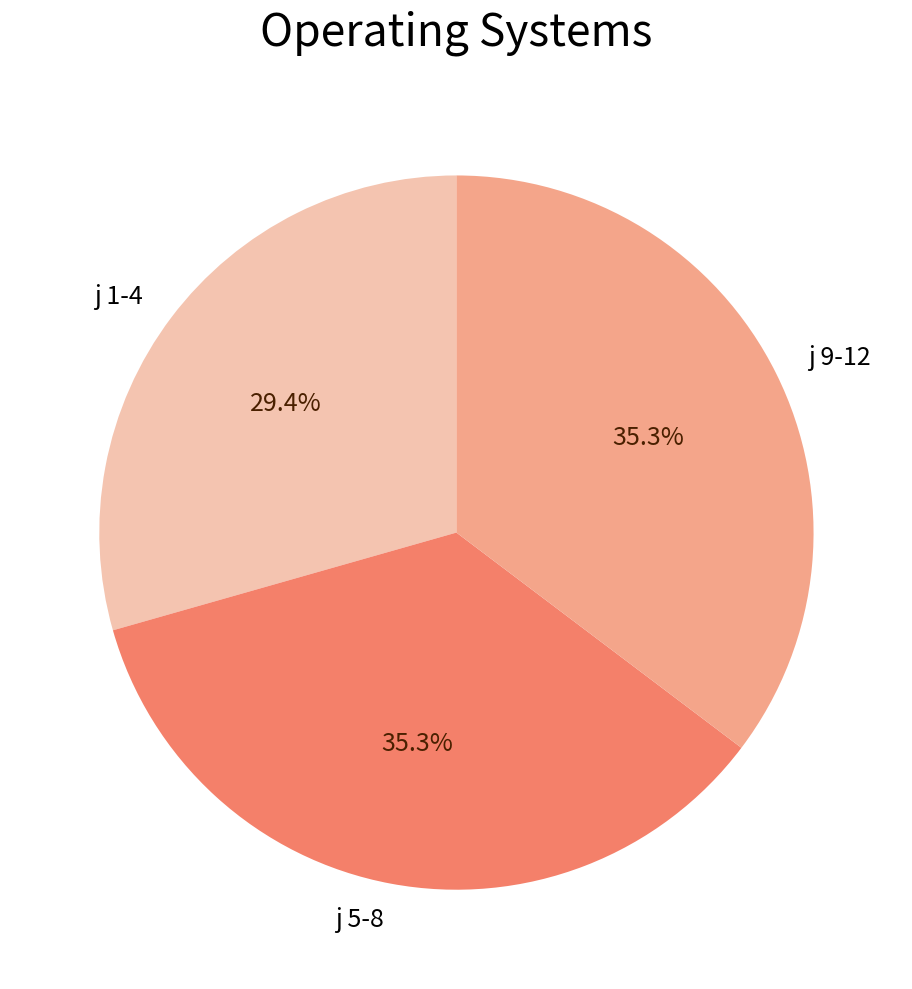

How many slices are in this pie chart?

3